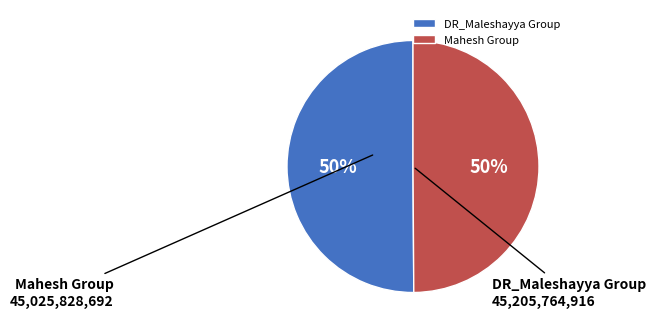

To the nearest percent, what is the combined percentage of Mahesh Group and DR_Maleshayya Group?

100%